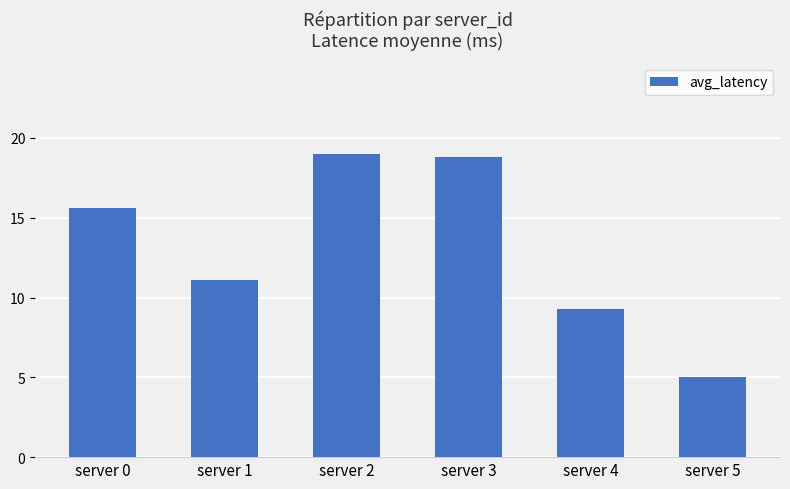

Which has a higher value, server 3 or server 1?

server 3